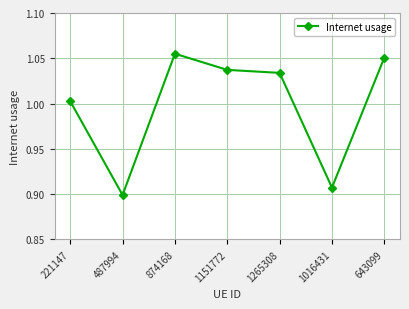

What is the label of the 1st point from the right?

643099